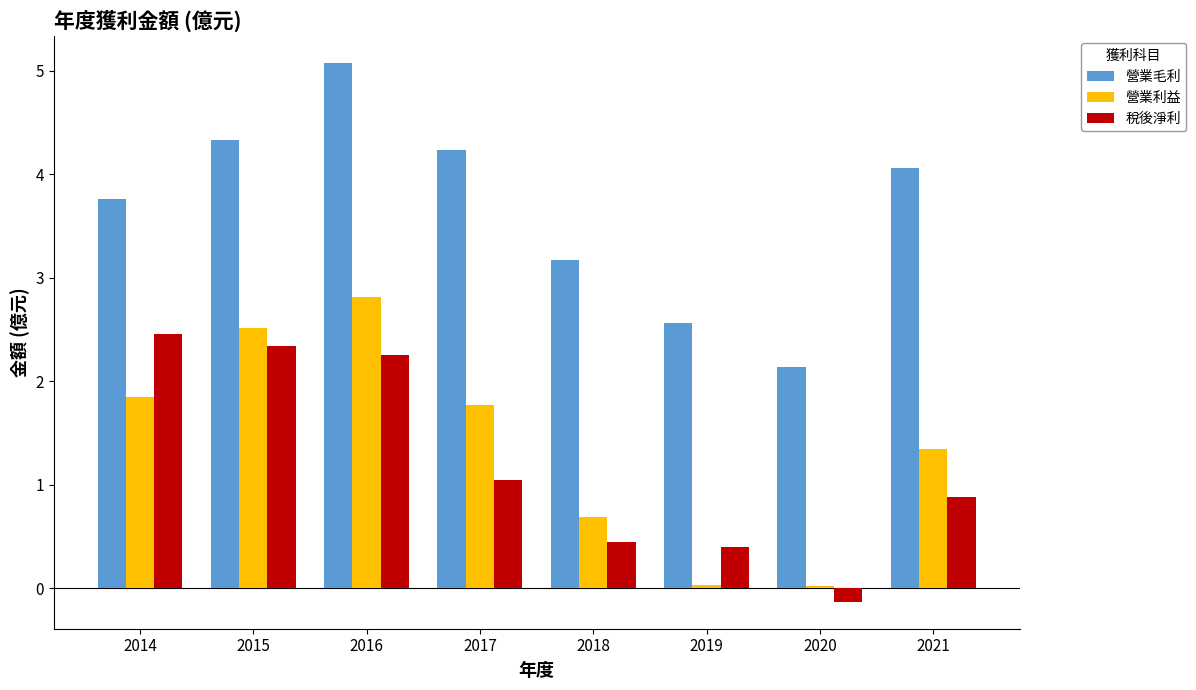

How many categories are shown in the chart?

8